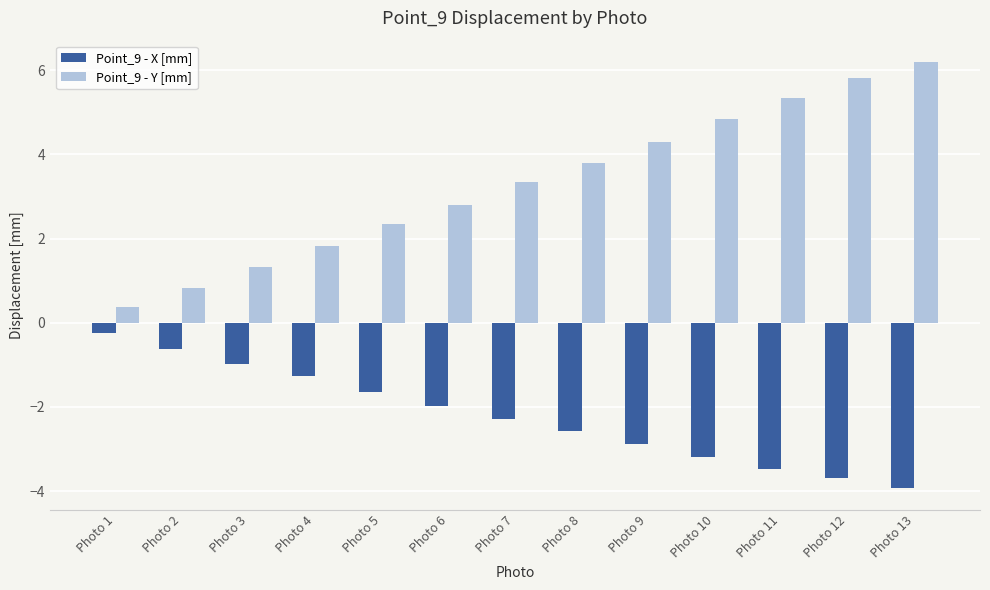

What is the sum of the Point_9 - Y [mm] values at Photo 4 and Photo 2?

2.6